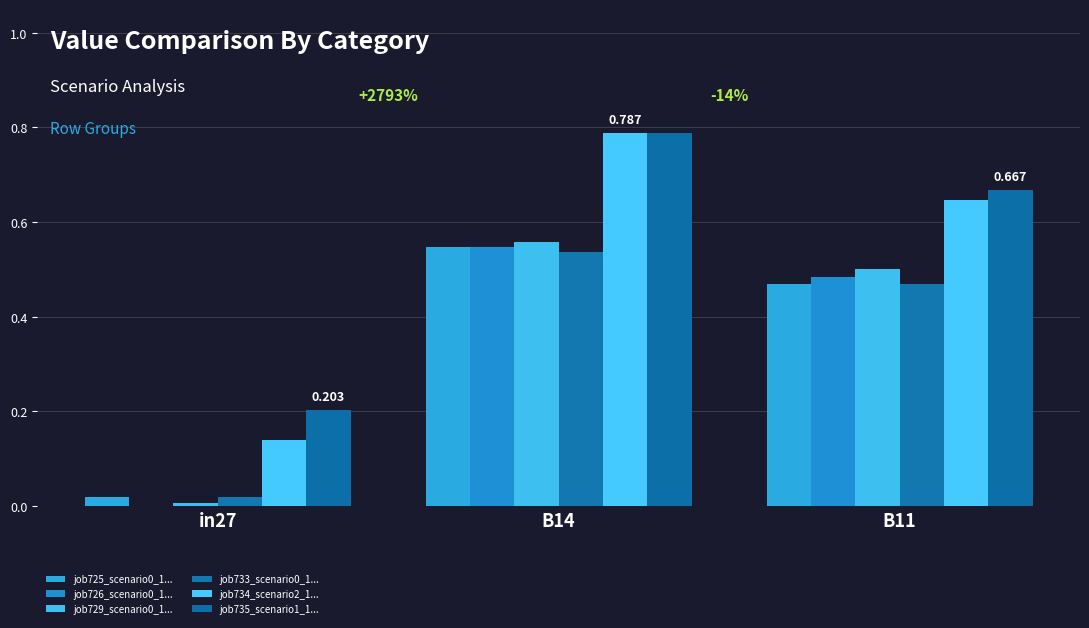

How many series are shown in this chart?

6